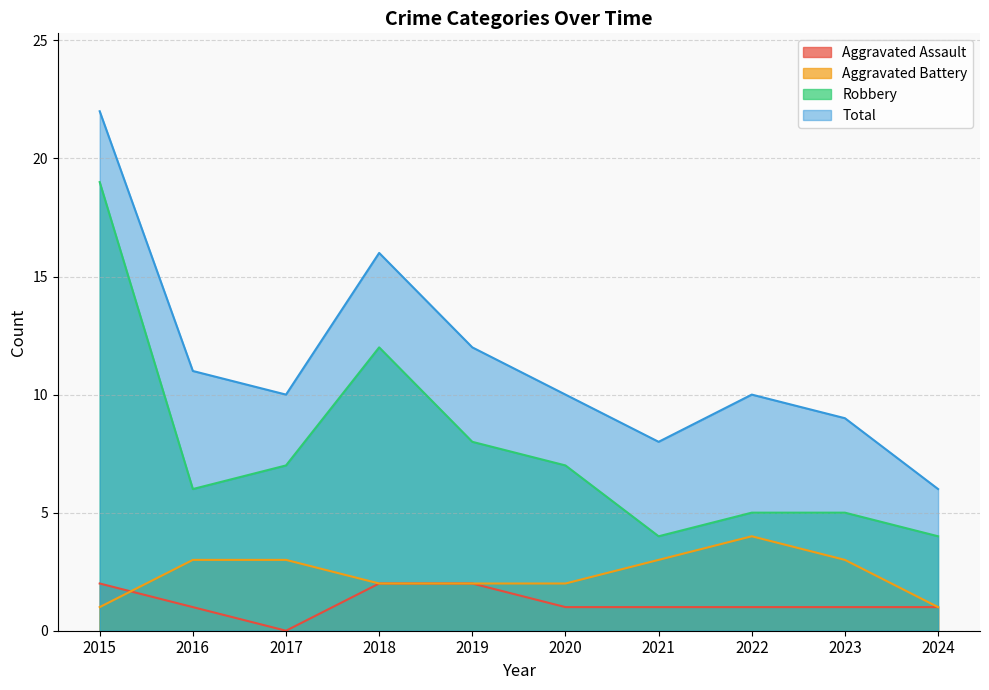

Rank the series at 2022 from highest to lowest value.

Total, Robbery, Aggravated Battery, Aggravated Assault